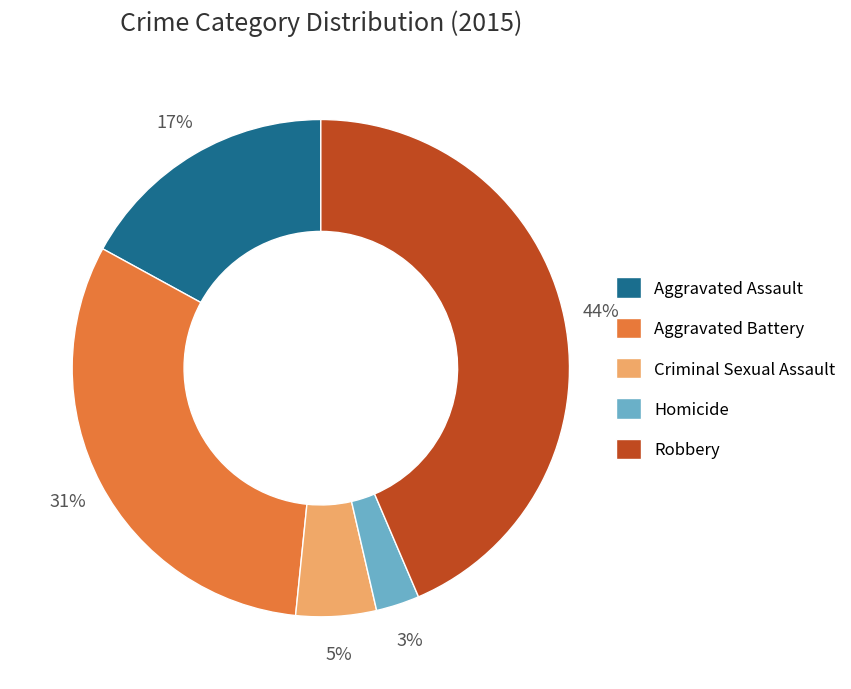

How many slices are in this pie chart?

5